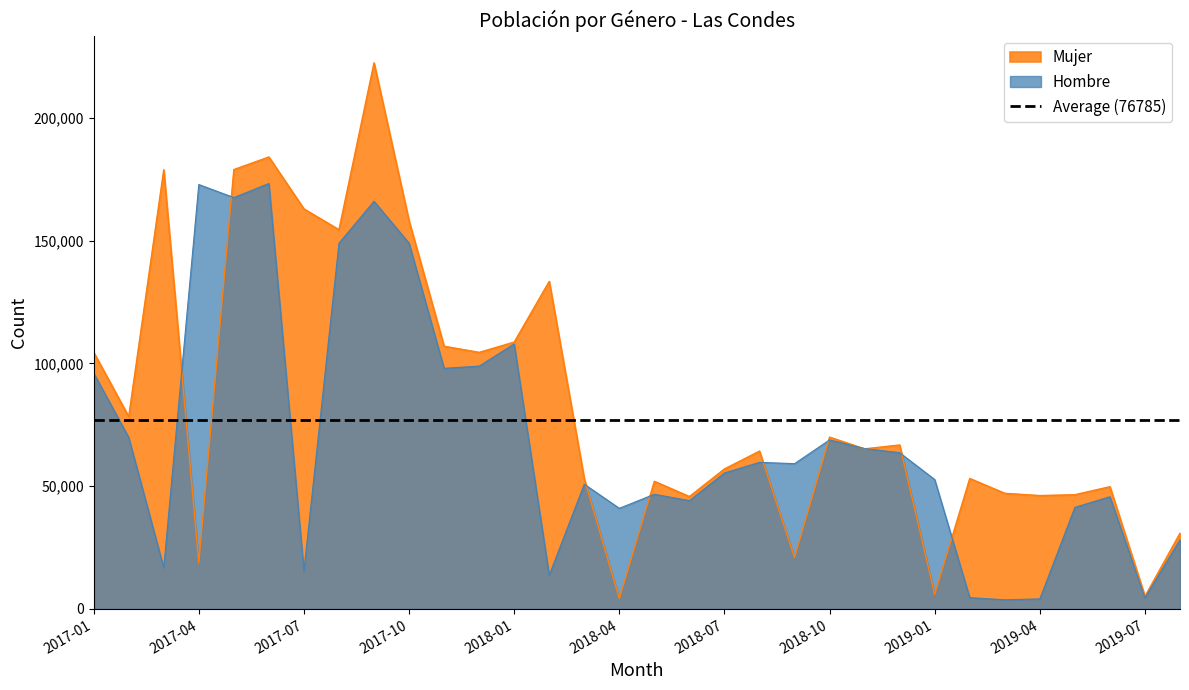

What is the highest value of the Hombre series?

173315